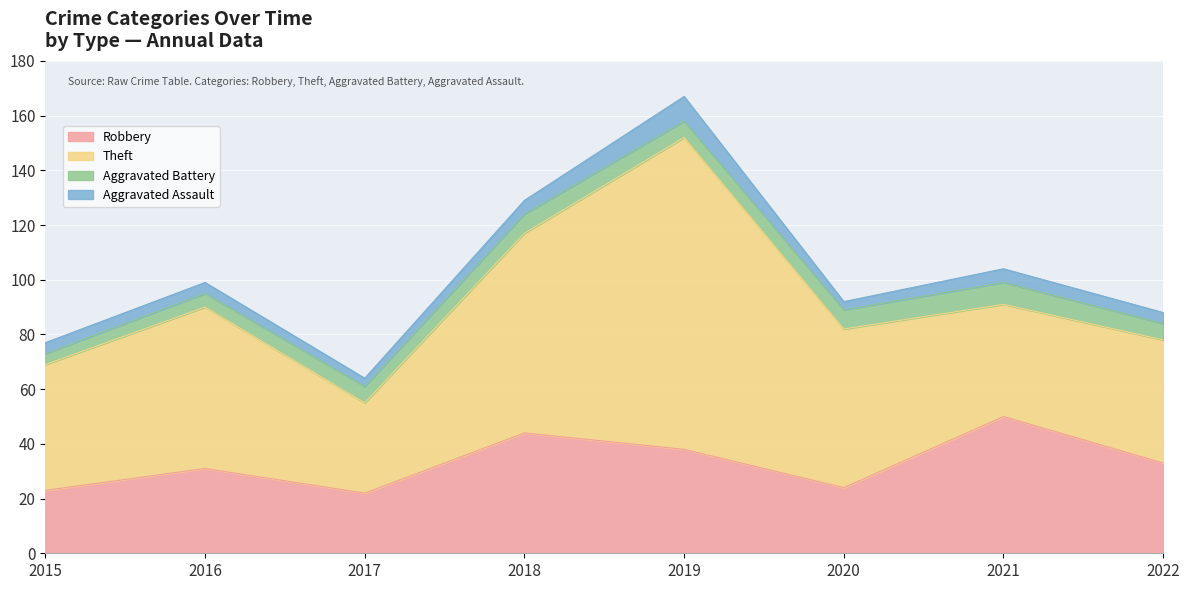

Which category has the highest value in the Aggravated Assault series?

2019